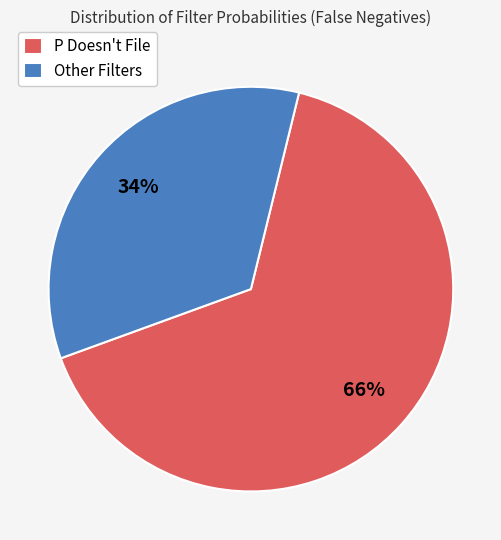

The P Doesn't File slice represents 66% of the pie. True or false?

True